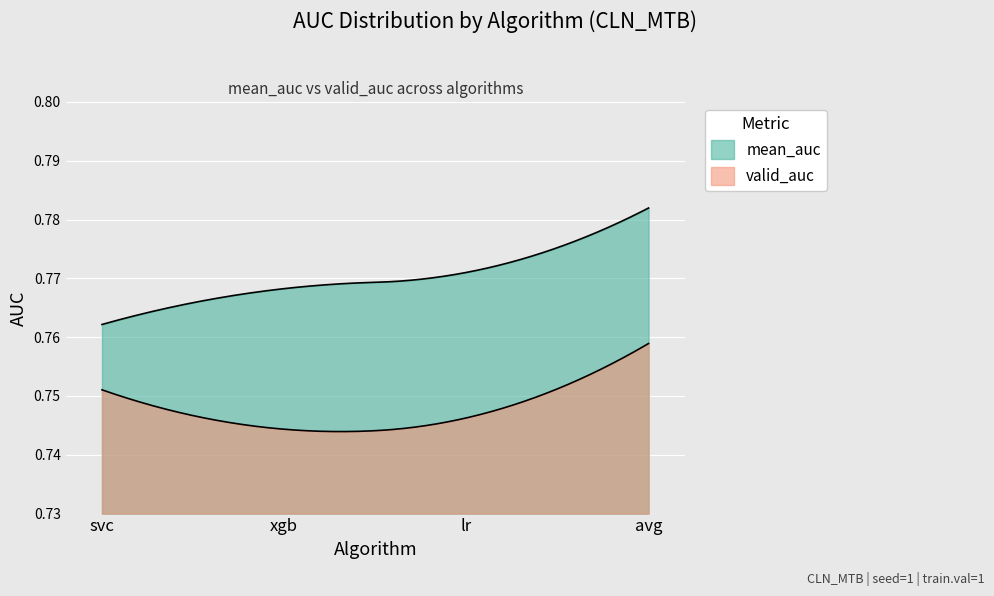

What are all the series names shown in the legend?

mean_auc, valid_auc